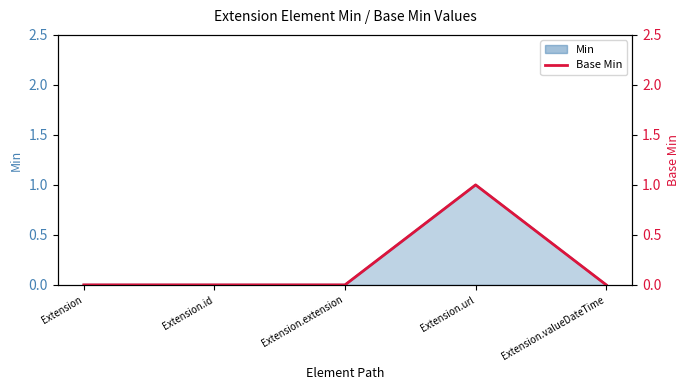

List the labels in order of value, largest first.

Extension.url, Extension, Extension.id, Extension.extension, Extension.valueDateTime